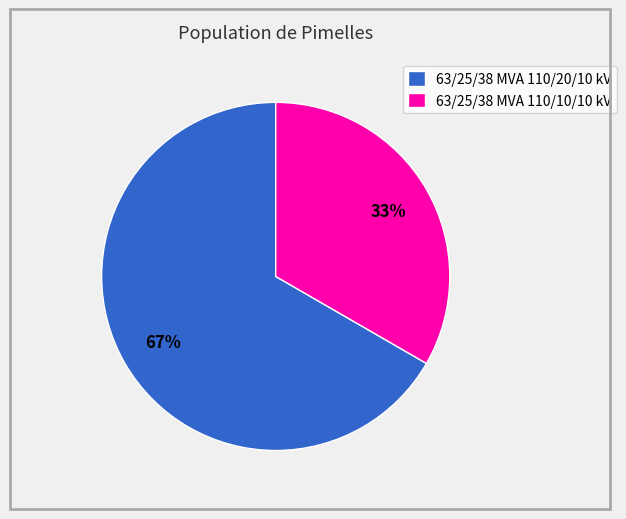

The 63/25/38 MVA 110/10/10 kV slice represents 48% of the pie. True or false?

False